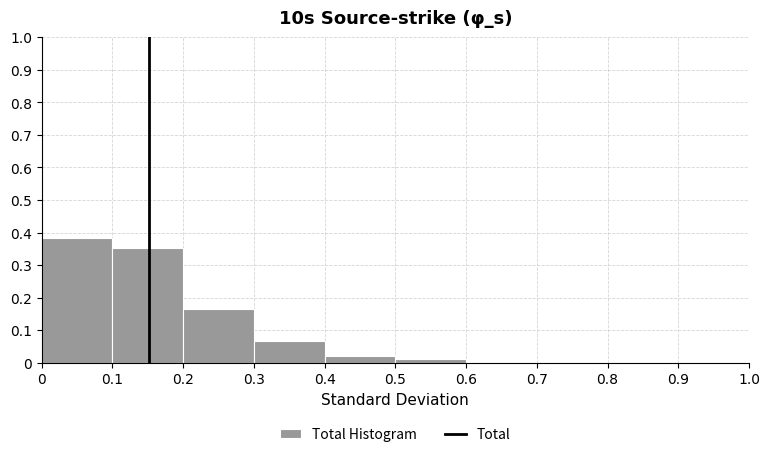

Reading left to right, transcribe this chart: for each bar, give the range it covers on the x-axis and its height. The values are not printed on the chart, so give them approximately, as read against the axis.

0 to 0.1: 0.38
0.1 to 0.2: 0.35
0.2 to 0.3: 0.16
0.3 to 0.4: 0.07
0.4 to 0.5: 0.02
0.5 to 0.6: 0.01
0.6 to 0.7: 0
0.7 to 0.8: 0
0.8 to 0.9: 0
0.9 to 1.0: 0